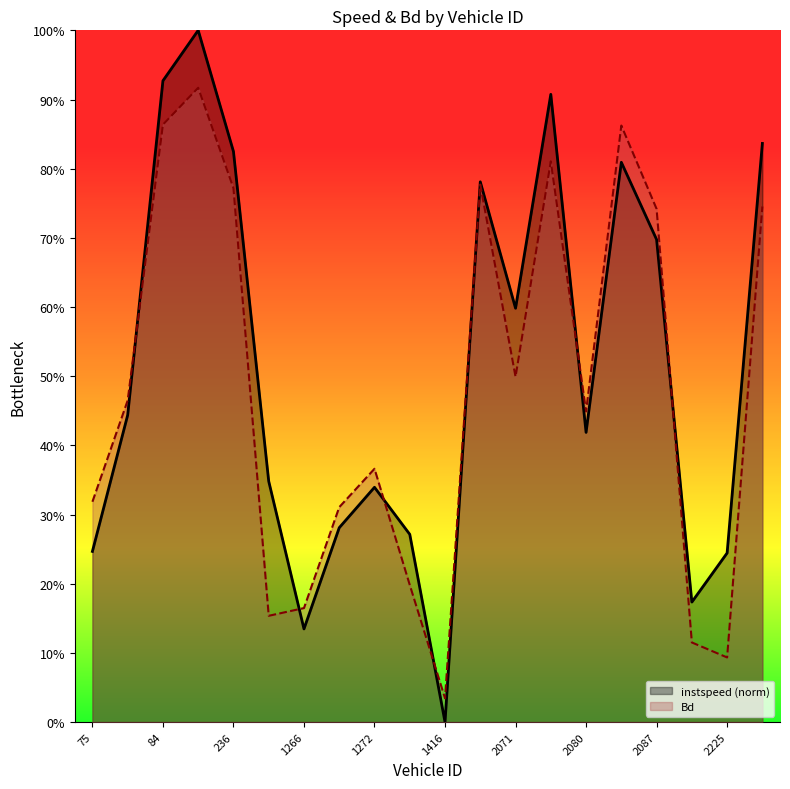

What is the difference between the maximum and minimum values in the Bd series?

0.9